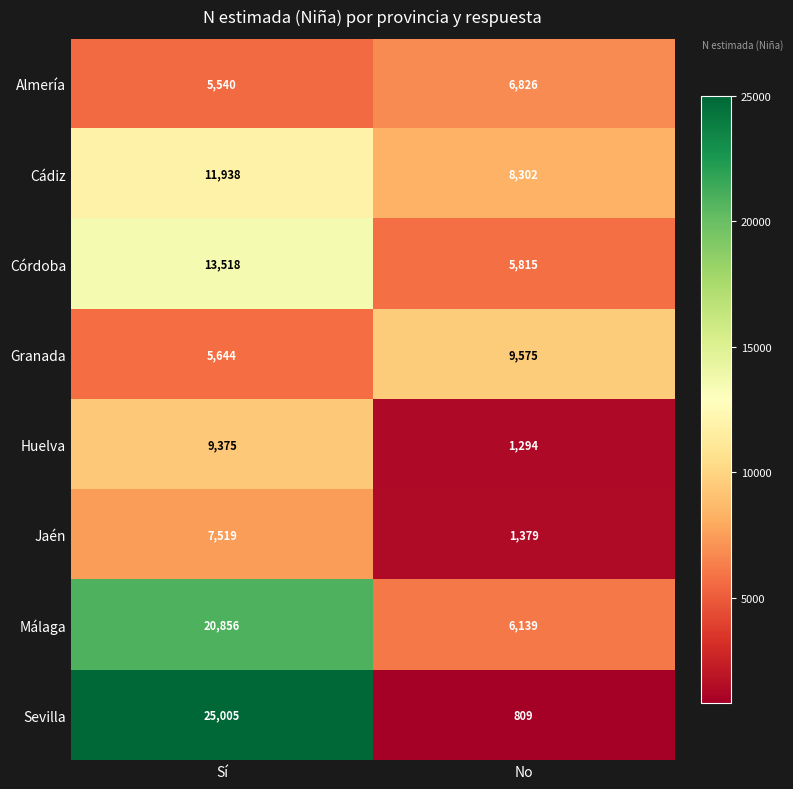

Reading right to left, what are all the values shown in this chart?

Almería: No=6826	Sí=5540
Cádiz: No=8302	Sí=11938
Córdoba: No=5815	Sí=13518
Granada: No=9575	Sí=5644
Huelva: No=1294	Sí=9375
Jaén: No=1379	Sí=7519
Málaga: No=6139	Sí=20856
Sevilla: No=809	Sí=25005